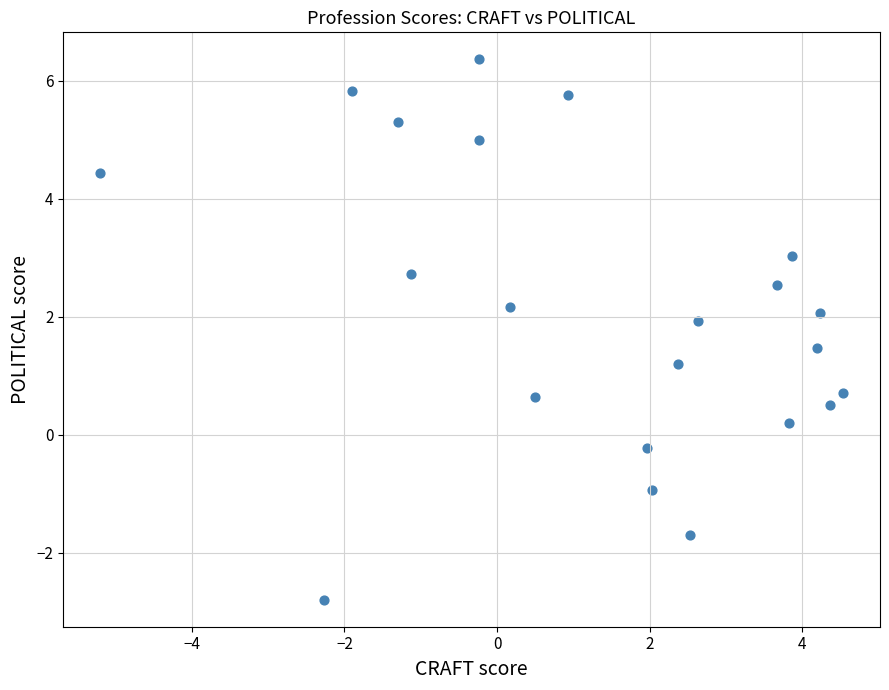

What is the range of X values (max minus min)?

9.7